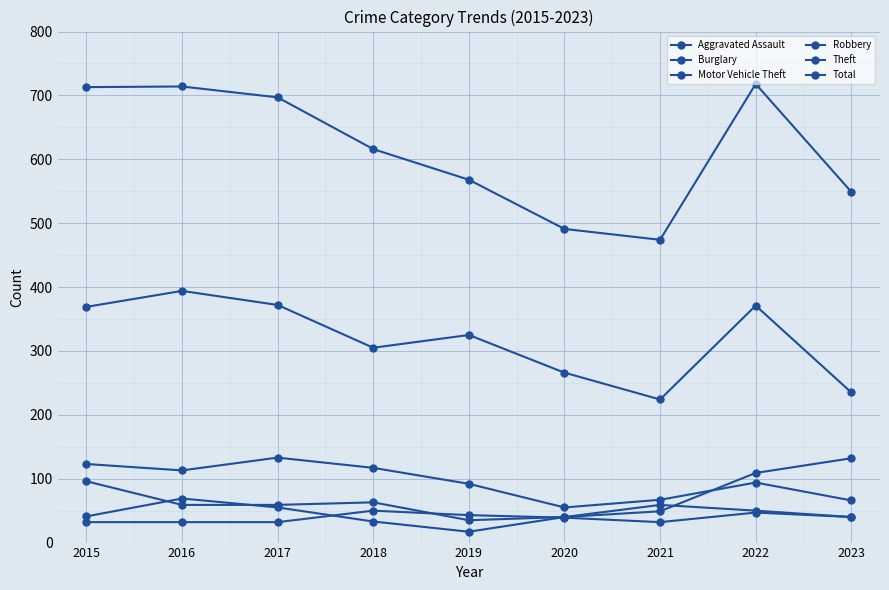

True or false: Burglary has a value of 97 at 2021.

False